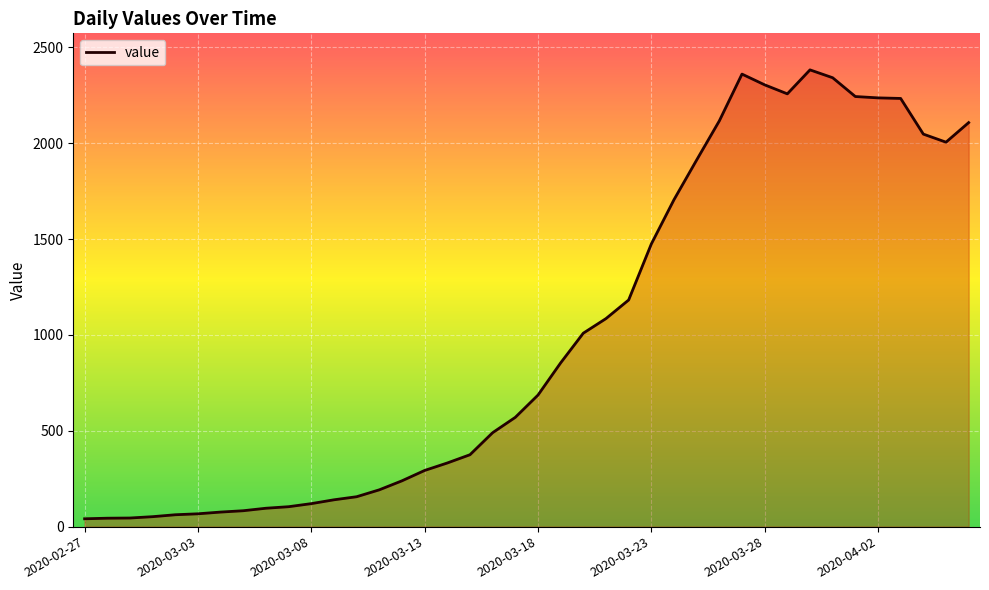

What is the difference between the maximum and minimum values?

2341